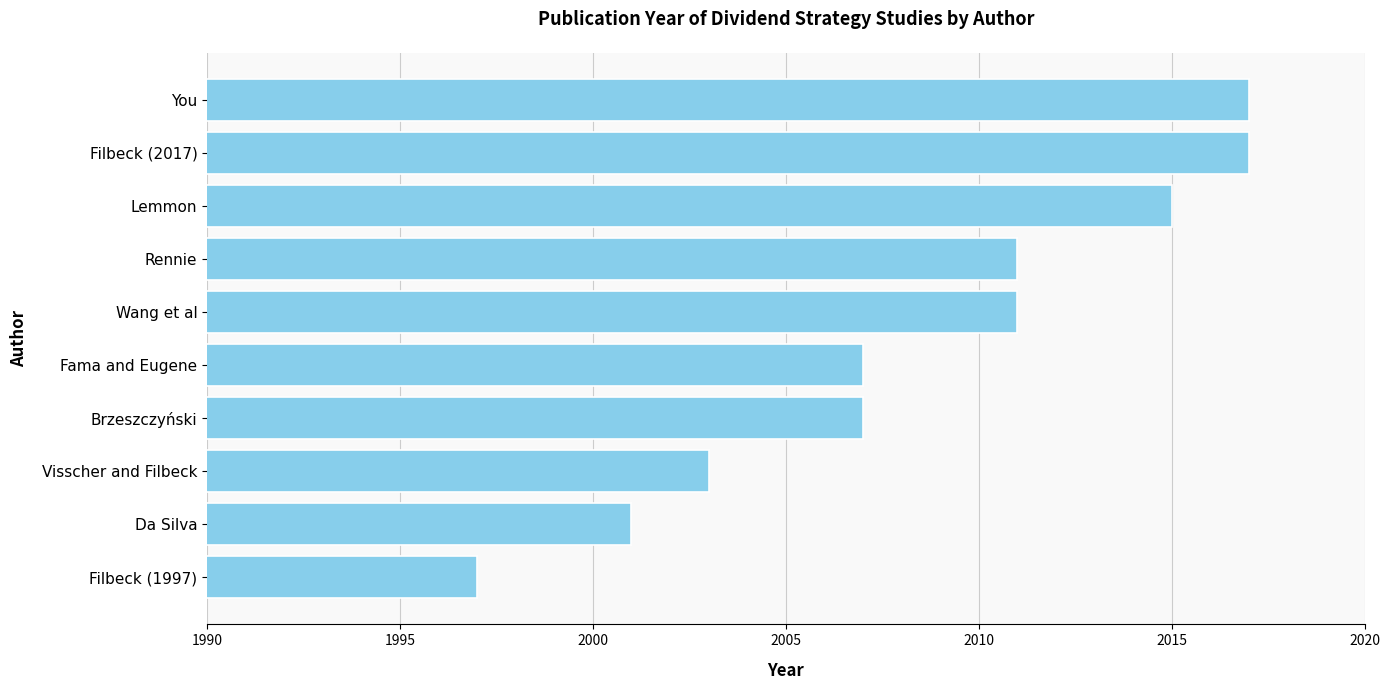

What is the smallest value displayed?

1997